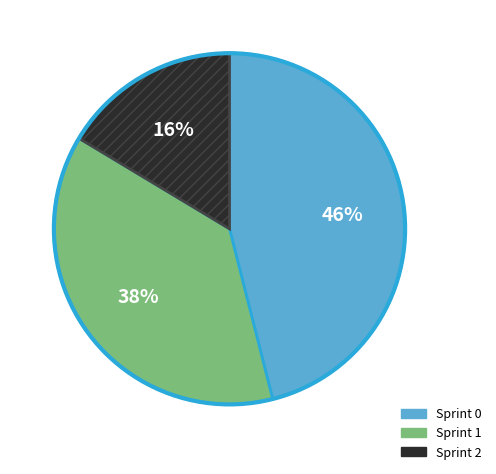

Rank the categories by value from lowest to highest.

Sprint 2, Sprint 1, Sprint 0